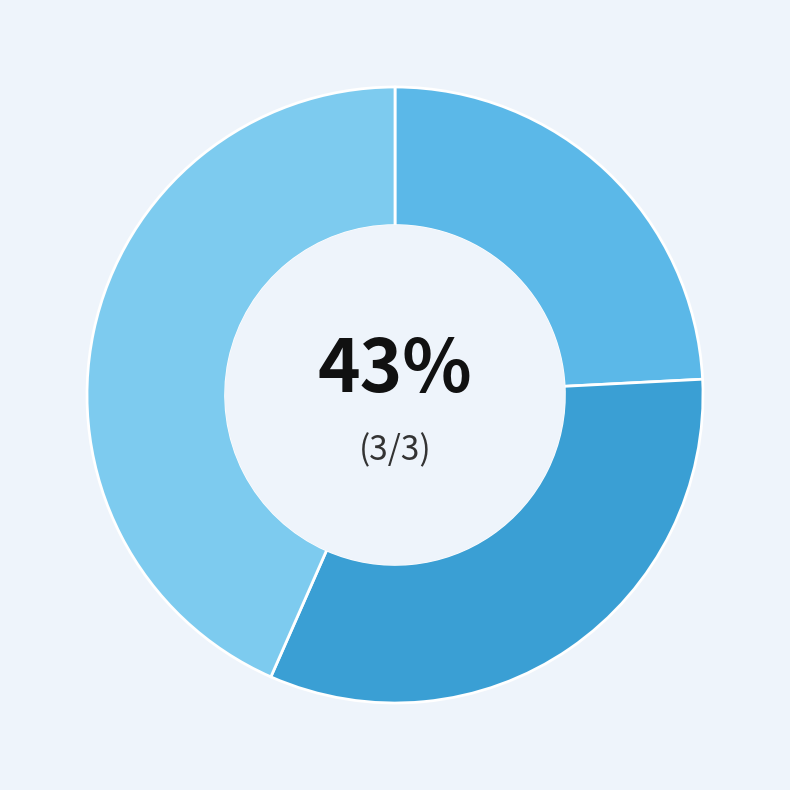

Is it true that E023 is 24% of the pie?

True